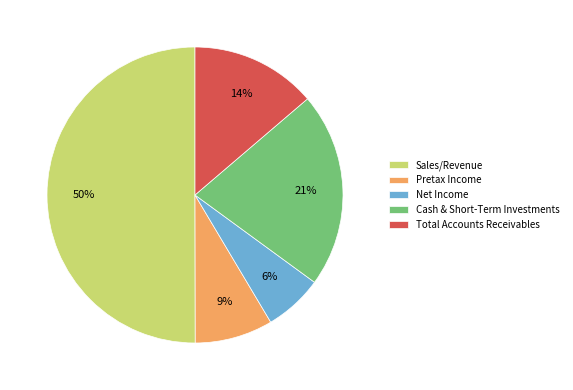

Do Pretax Income and Total Accounts Receivables together represent more than half of the pie?

No